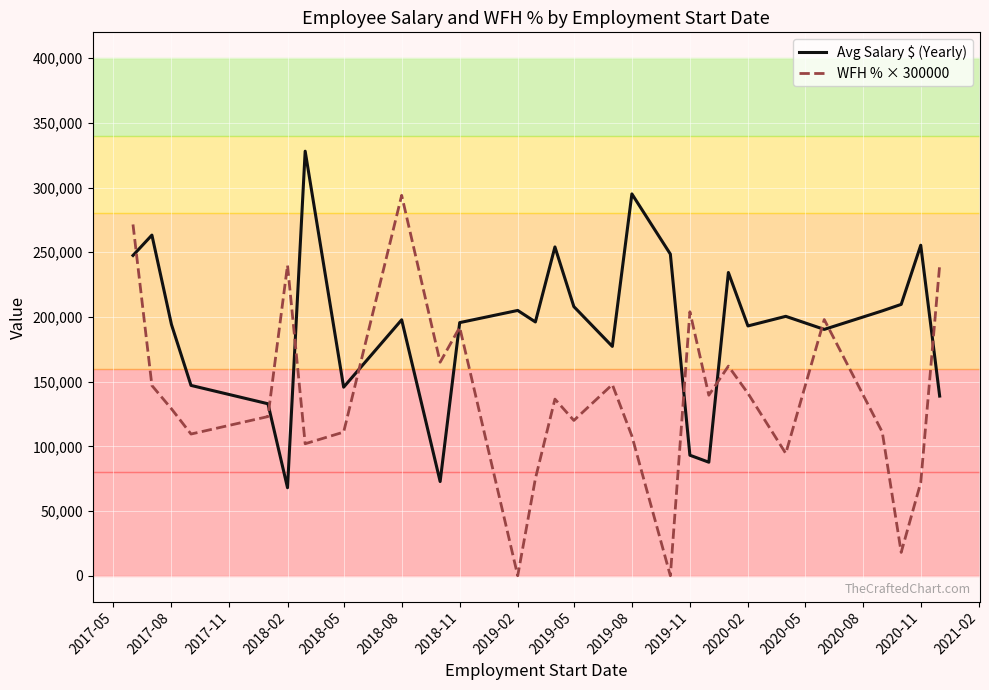

What is the minimum value for Avg Salary $ (Yearly)?

67999.0